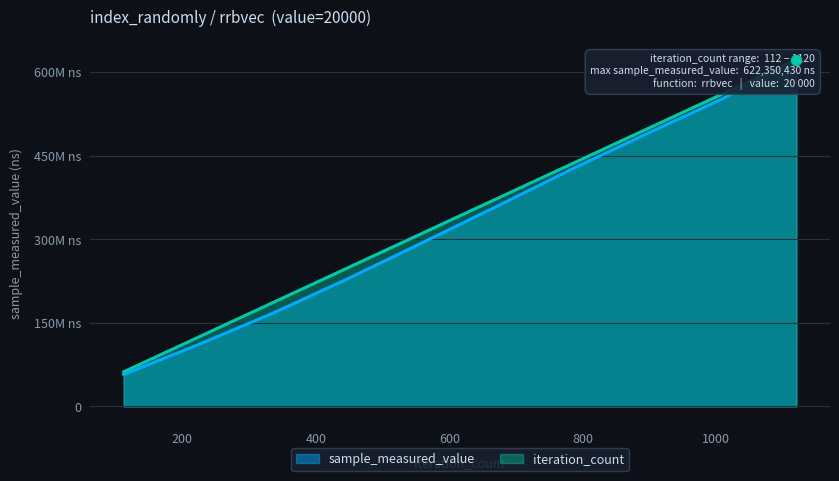

At which label does sample_measured_value reach its peak?

1120